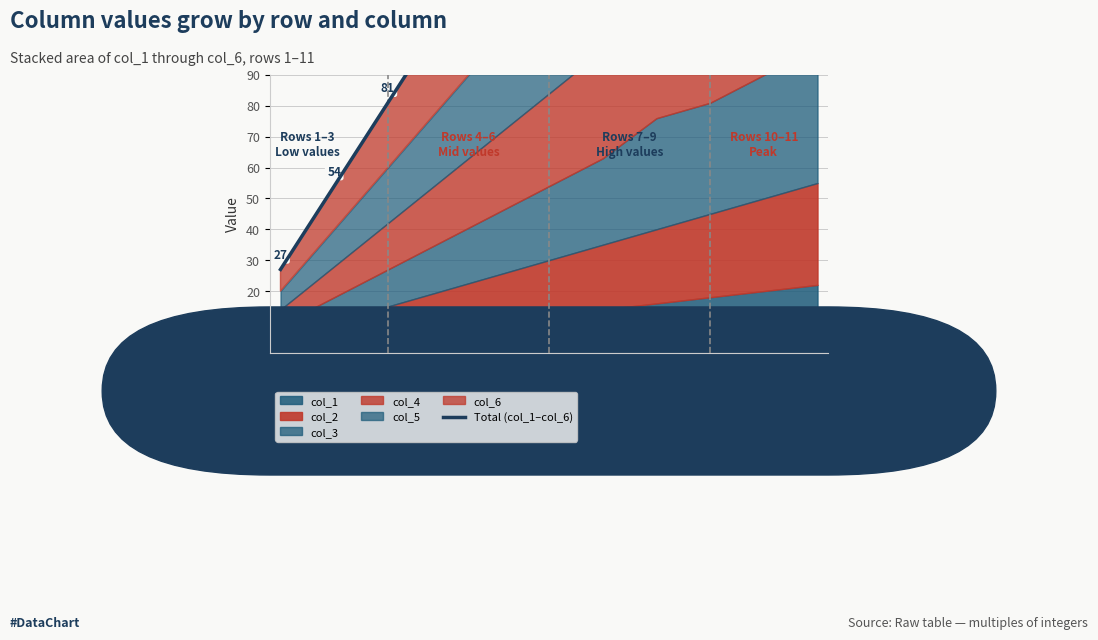

Reading left to right, list all the values displayed in this chart.

1=27	2=54	3=81	4=108	5=135	6=162	7=189	8=220	9=243	10=270	11=297